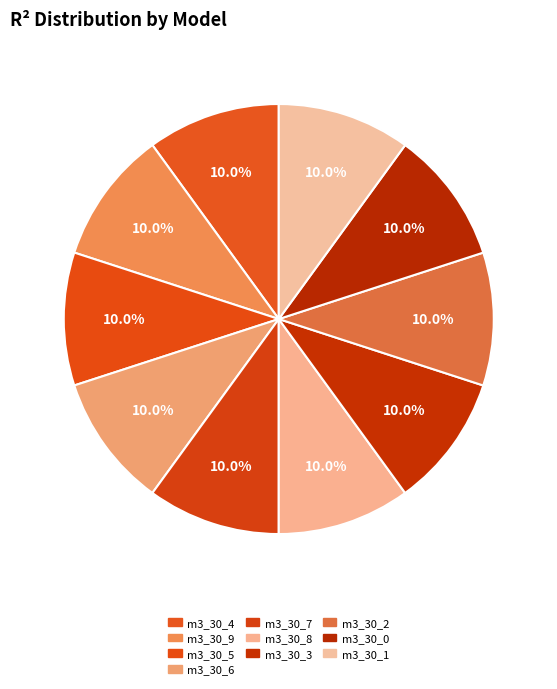

How many segments does this pie chart have?

10